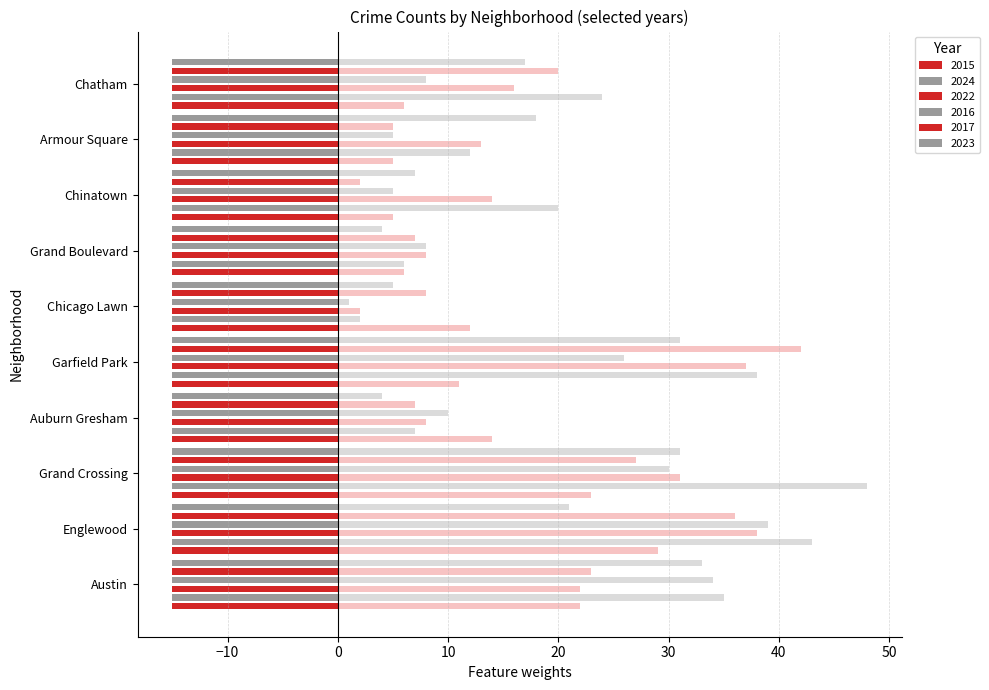

Which series has the largest range (max minus min)?

2024